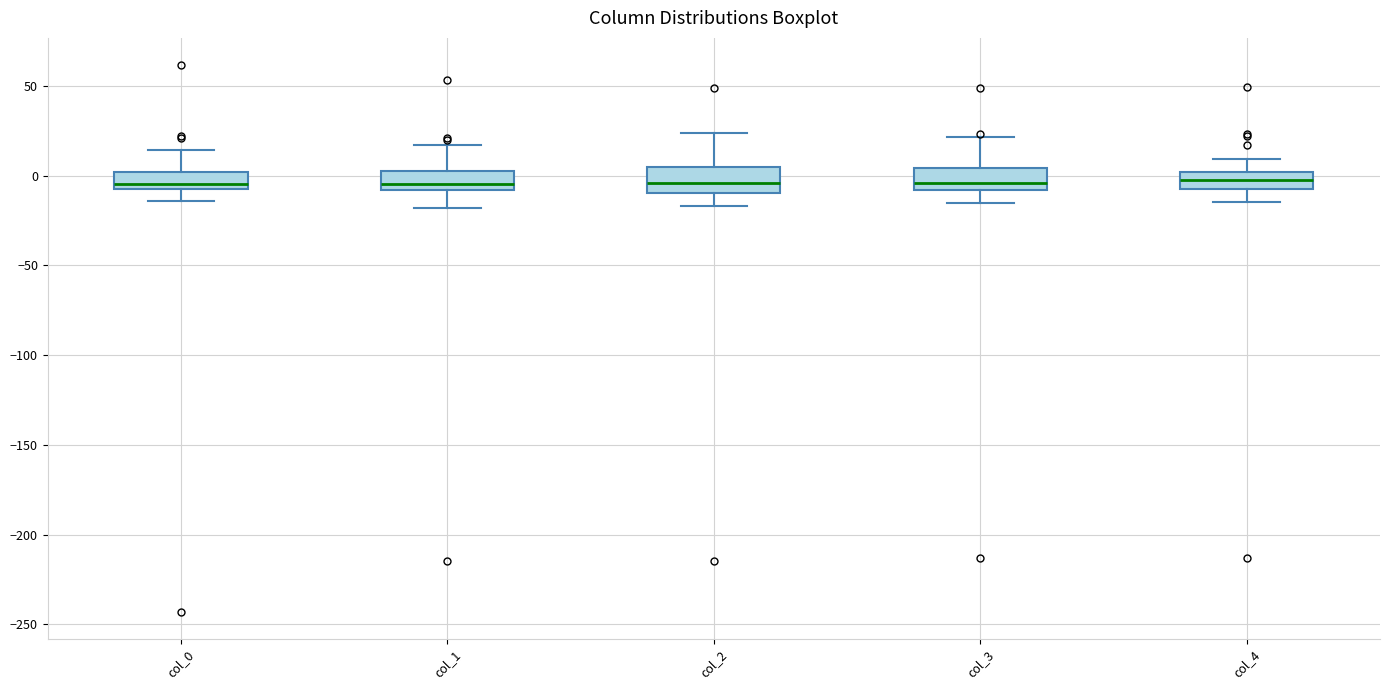

Where does the lower whisker of the box for col_4 end on the y-axis? The values are not printed on the chart, so give them approximately, as read against the axis.

-15